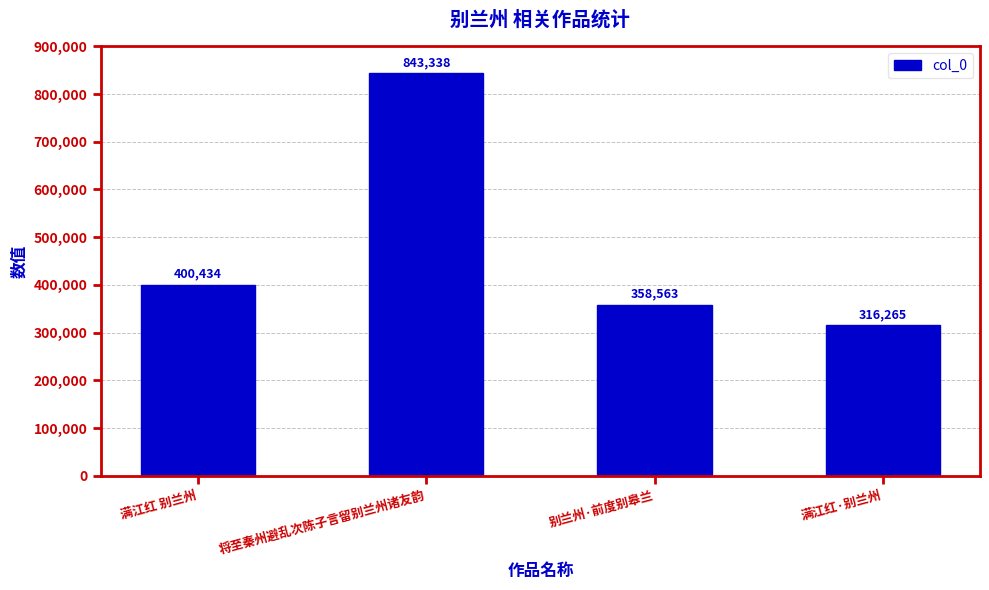

How many series are shown in this chart?

1